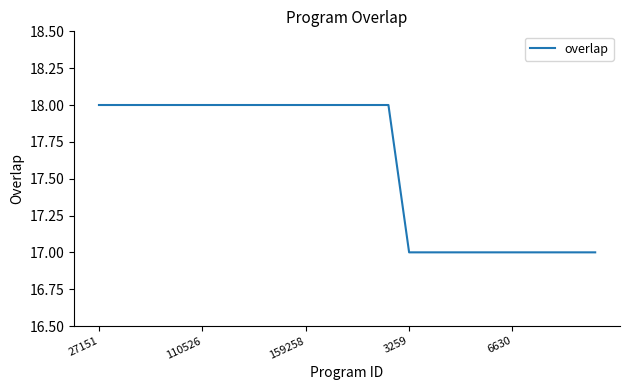

What is the minimum value shown in the chart?

17